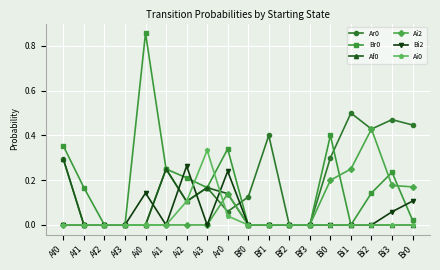

True or false: Br0 has more than 0 interior local peaks.

True